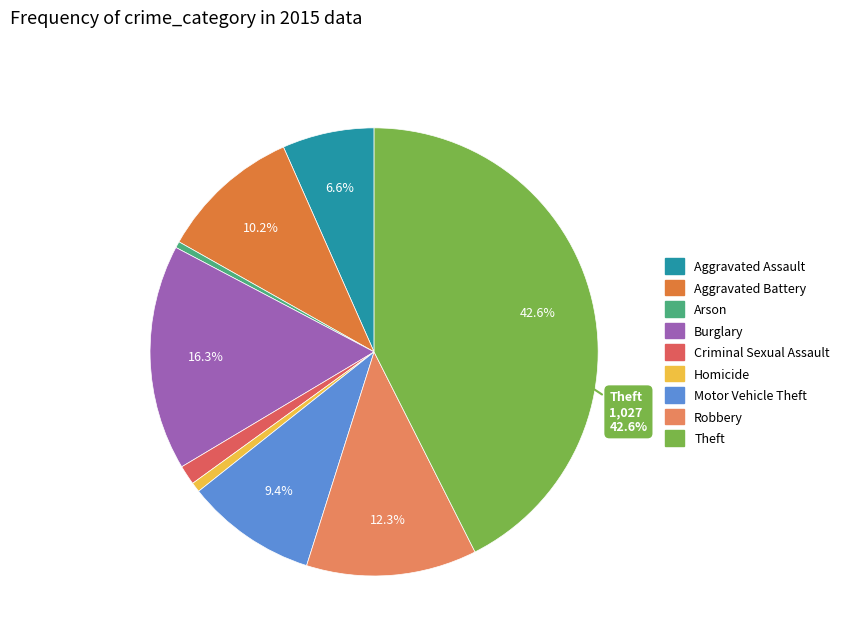

Does Motor Vehicle Theft represent more than half of the total?

No